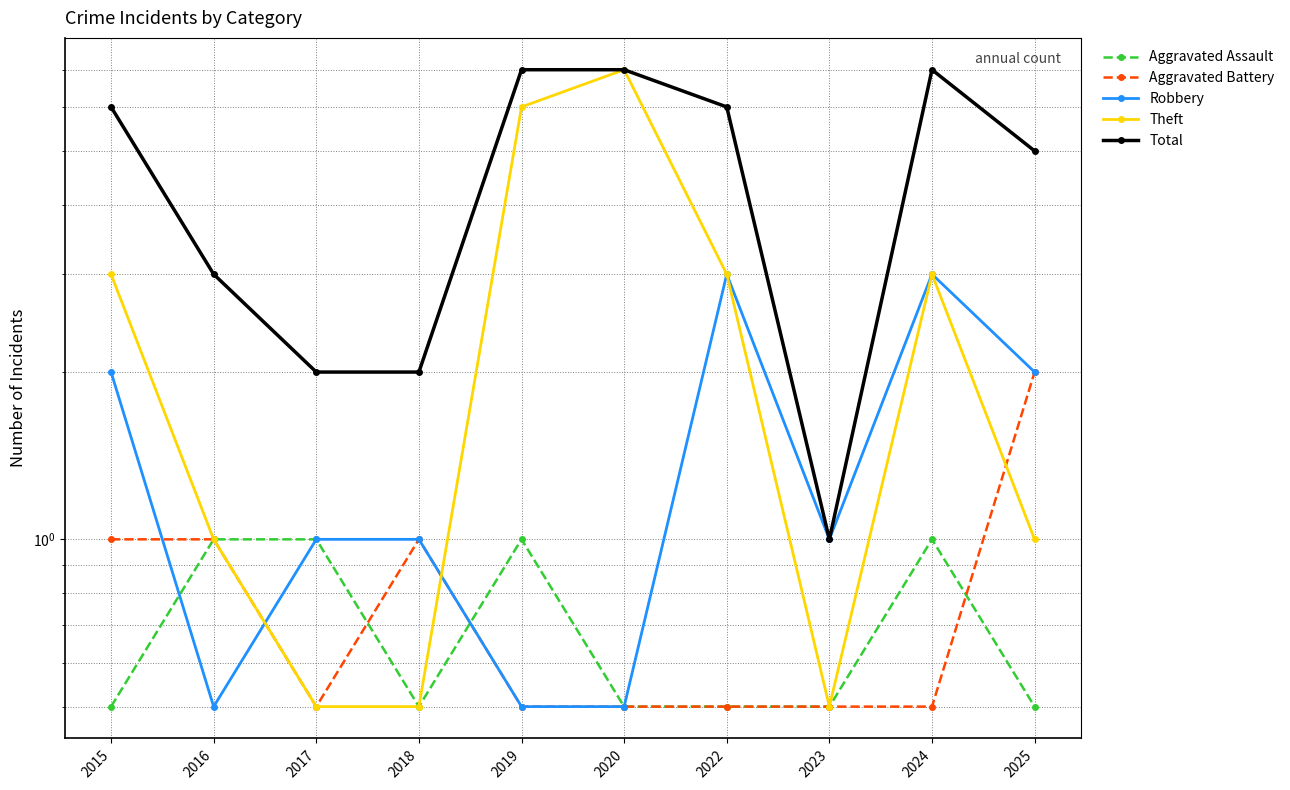

What are all the series names shown in the legend?

Aggravated Assault, Aggravated Battery, Robbery, Theft, Total